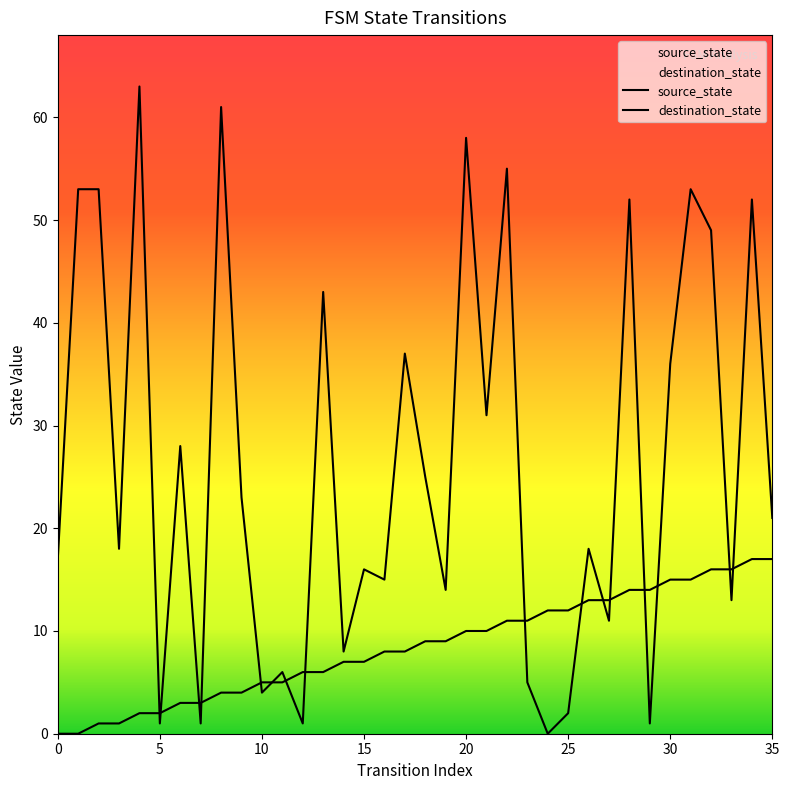

What is the label of the 6th point from the right?

30